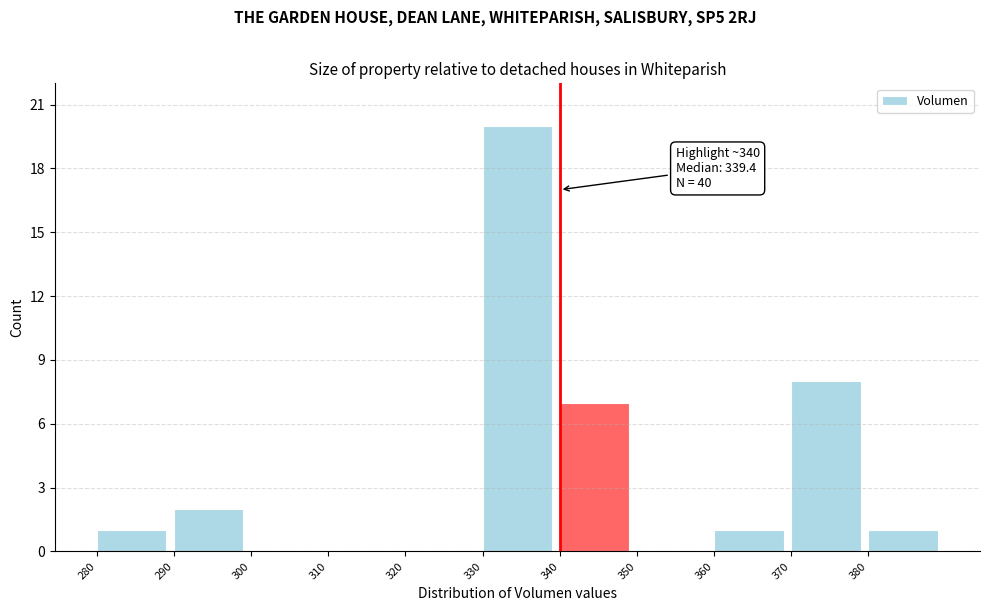

Which range on the x-axis has the tallest bar?

330 to 340